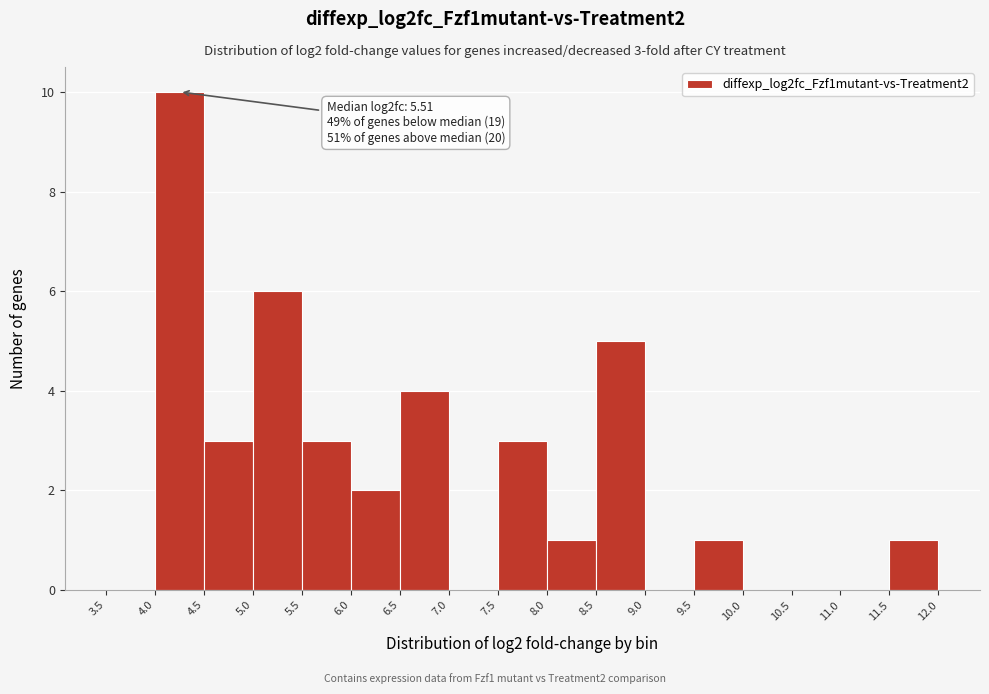

Which range on the x-axis has the tallest bar?

4.0 to 4.5